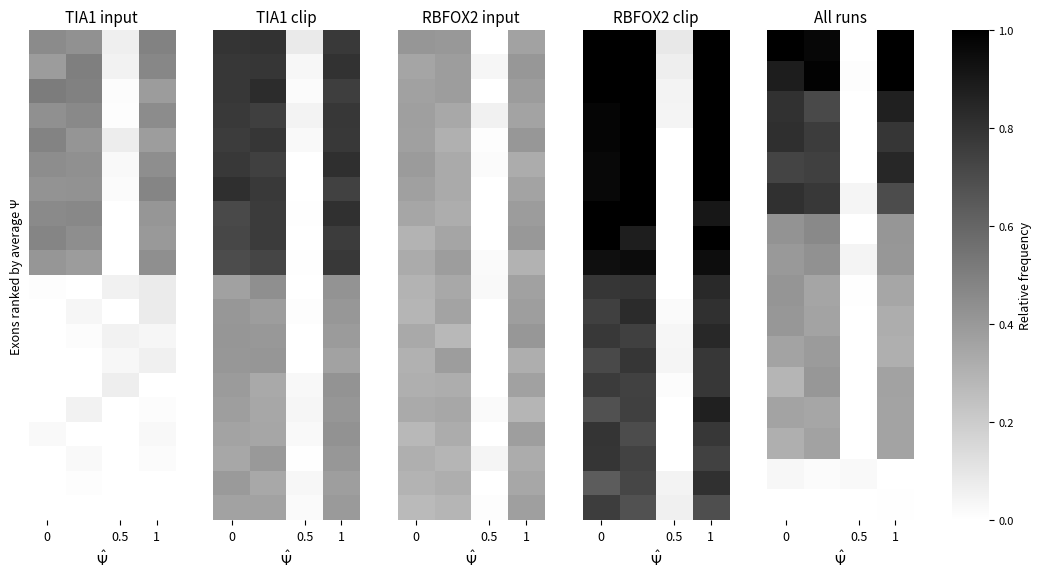

What is the difference between the highest and lowest values at 0?

1.0